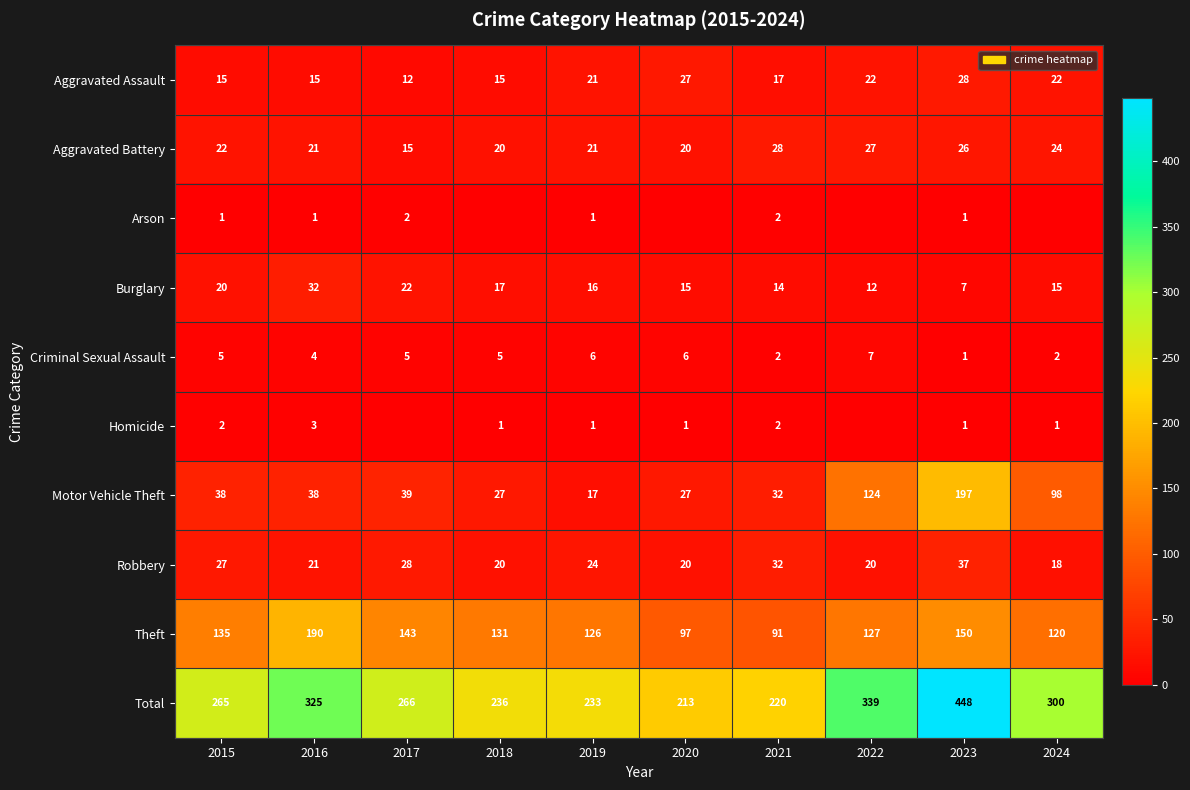

The value of Total at 2020 is 213. True or false?

True